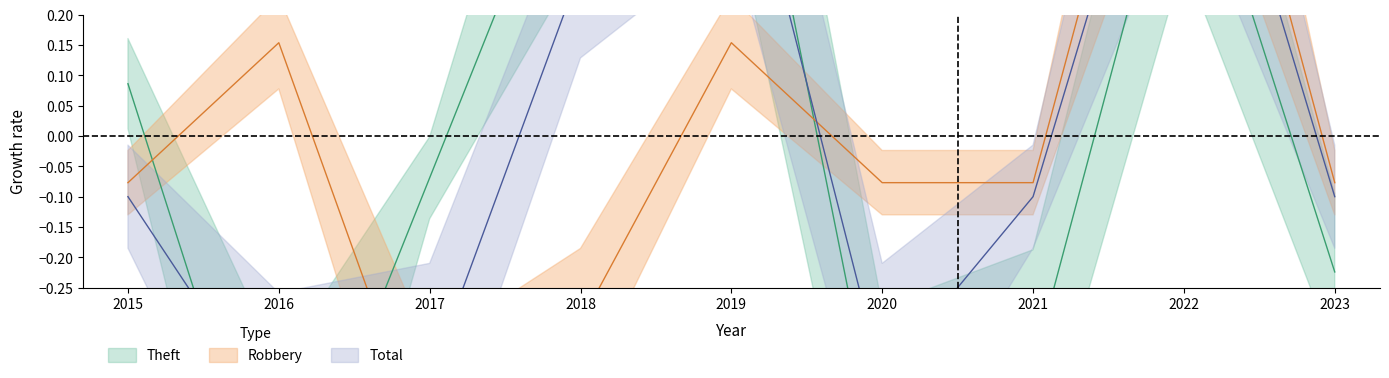

Reading right to left, list all the values displayed in this chart.

Robbery: 2023=-0.1	2022=0.8	2021=-0.1	2020=-0.1	2019=0.2	2018=-0.3	2017=-0.5	2016=0.2	2015=-0.1
Theft: 2023=-0.2	2022=0.6	2021=-0.4	2020=-0.5	2019=0.7	2018=0.6	2017=-0.1	2016=-0.7	2015=0.1
Total: 2023=-0.1	2022=0.7	2021=-0.1	2020=-0.4	2019=0.6	2018=0.3	2017=-0.4	2016=-0.5	2015=-0.1